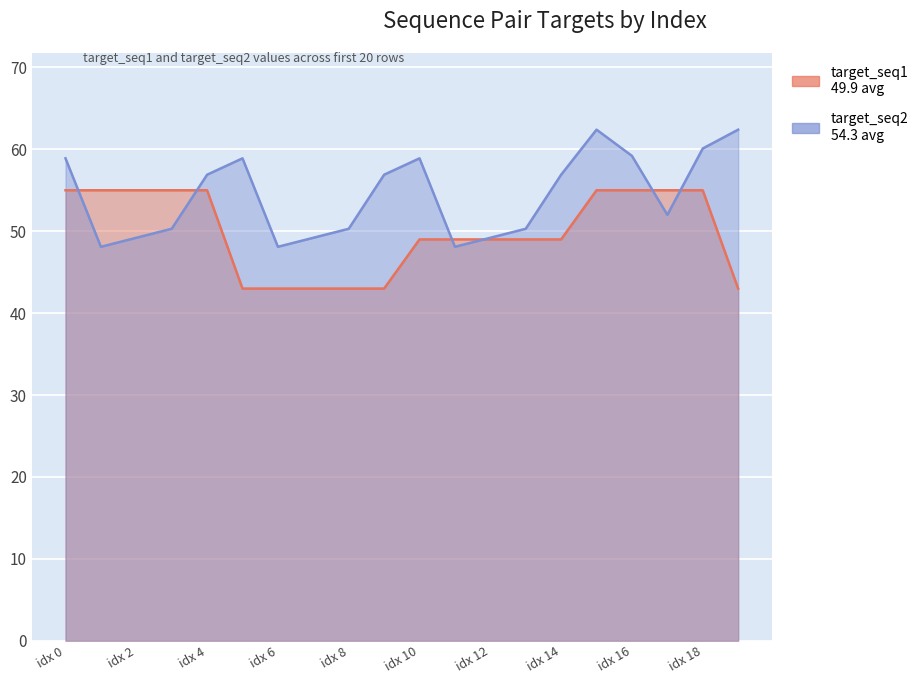

How many lines are shown in the chart?

2